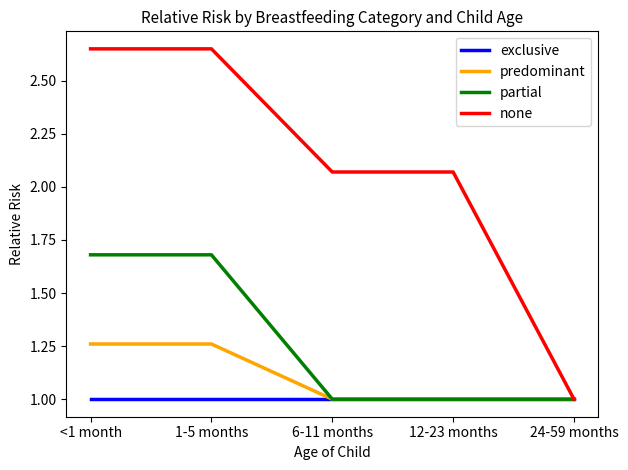

What is the spread (max minus min) of values at 12-23 months?

1.1